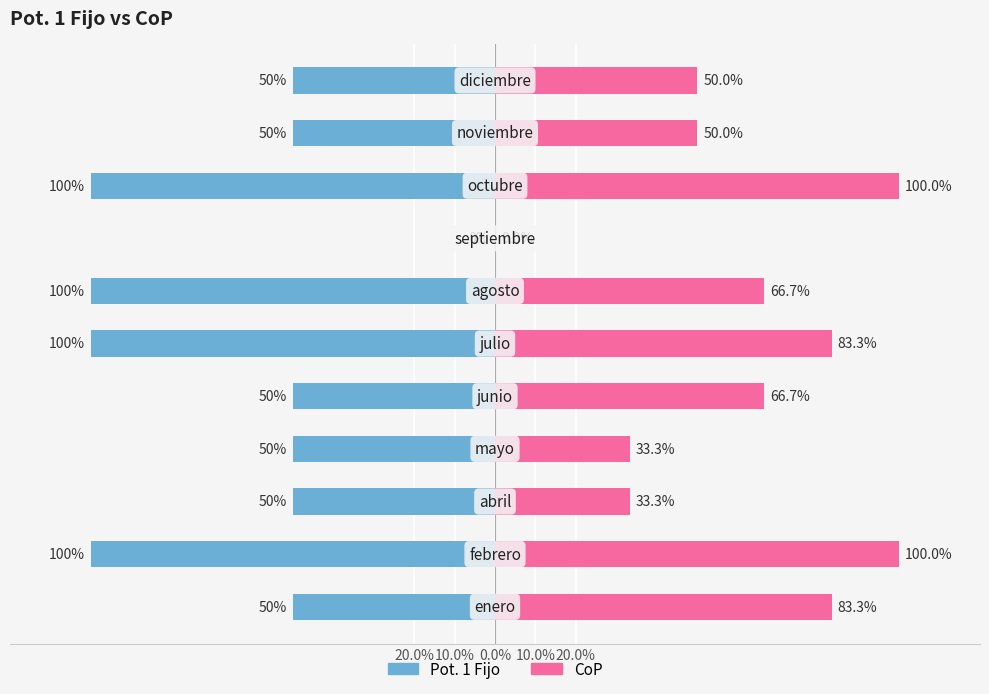

What is the average value of the CoP series?

60.6